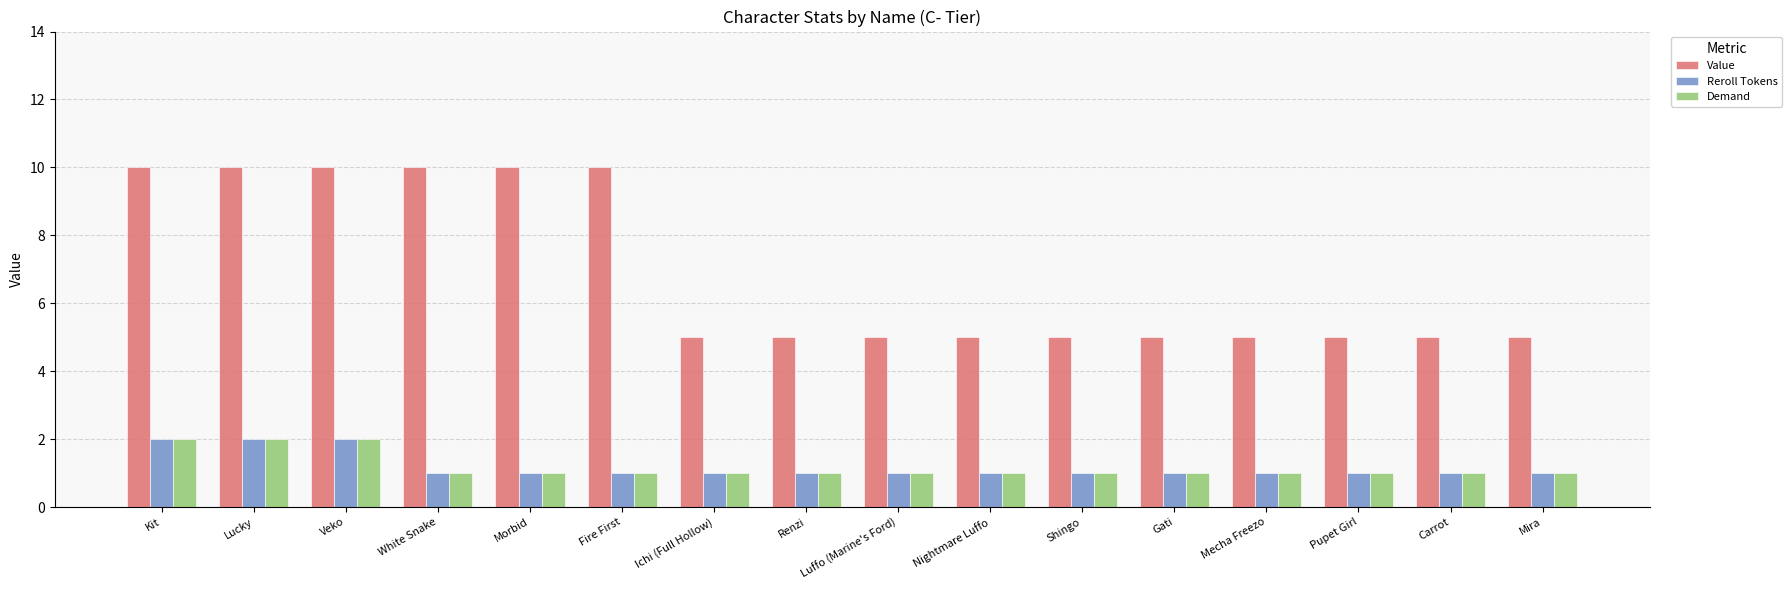

What is the spread (max minus min) of values at Mira?

4